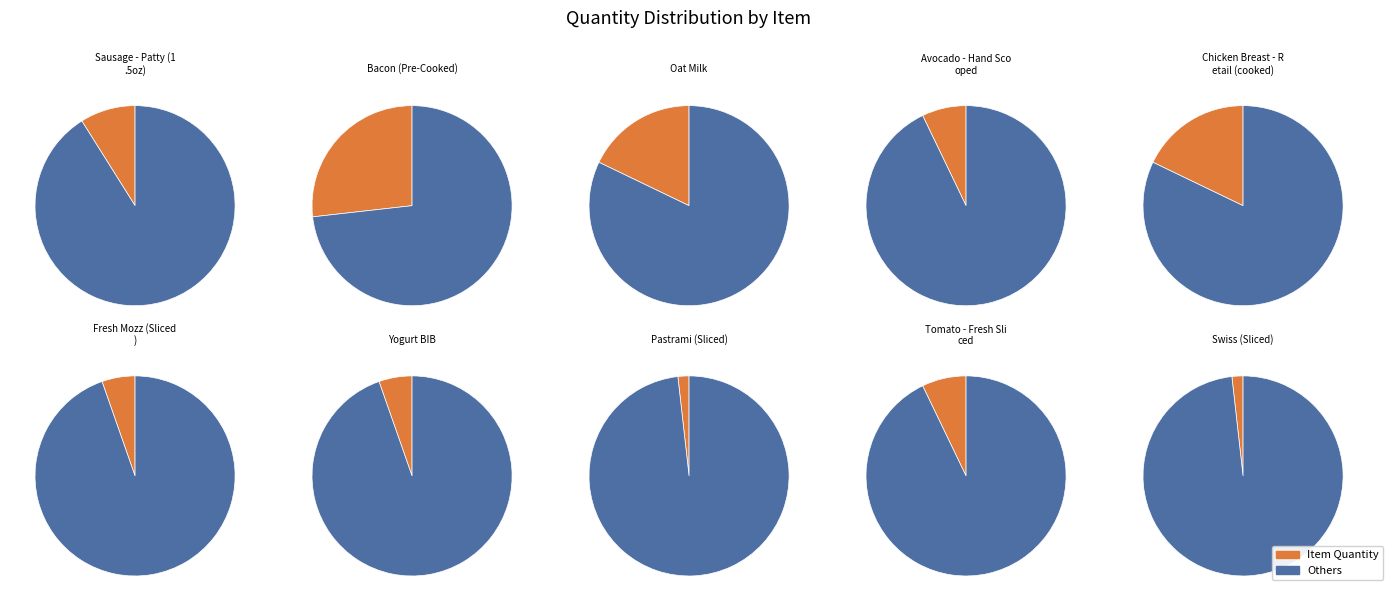

Does Pastrami (Sliced) represent more than half of the total?

No